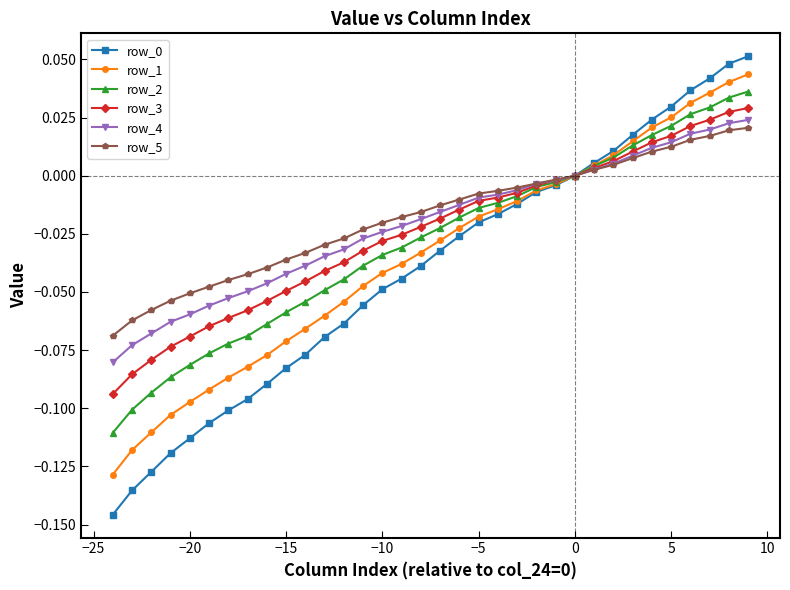

Does the chart have visible grid lines?

No